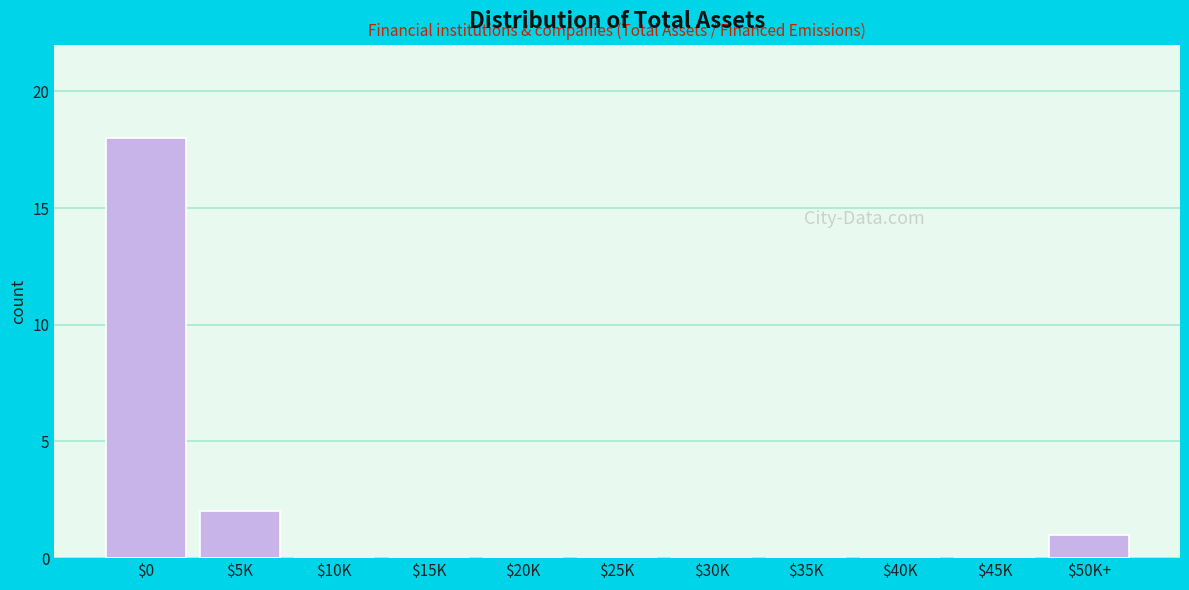

Where is the data nearest to the value 9?

$5K